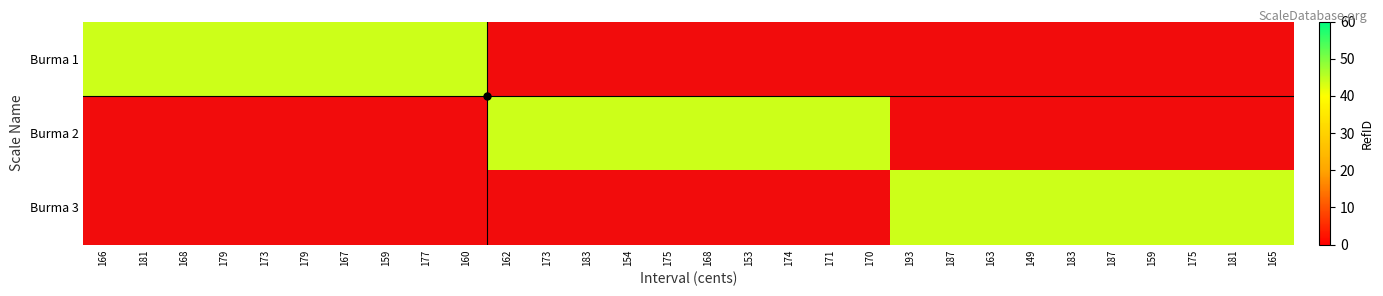

Rank the series at 15 from lowest to highest value.

Burma 1, Burma 3, Burma 2